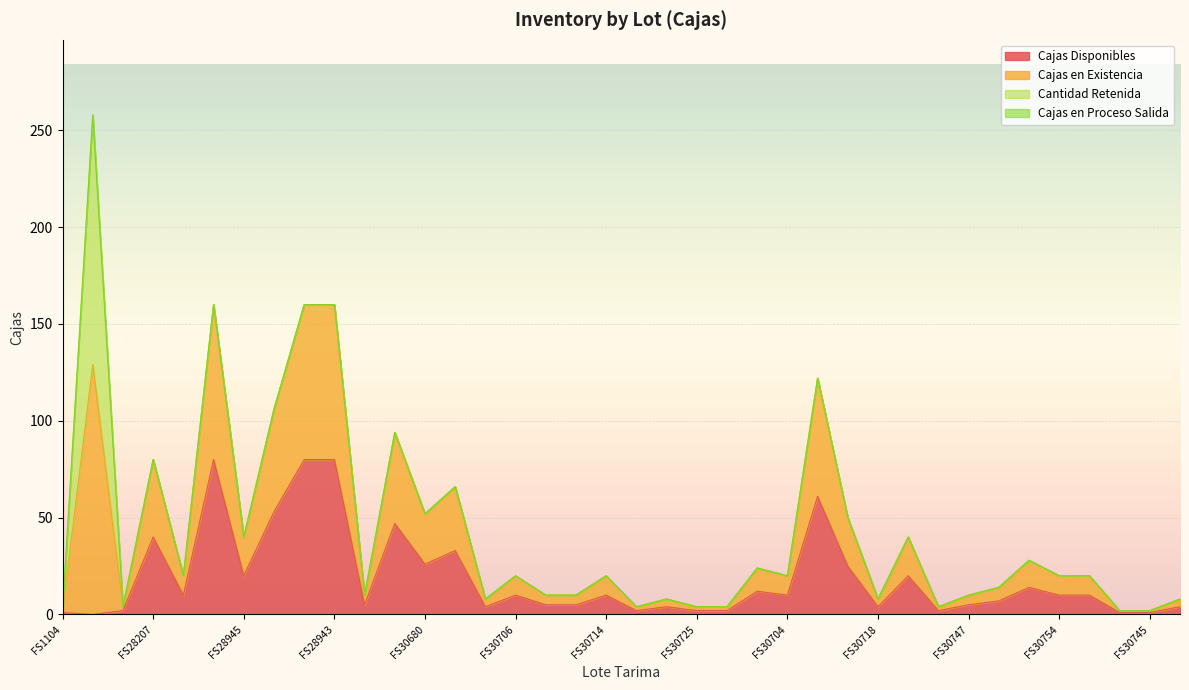

What is the spread (max minus min) of values at FS30726?

2